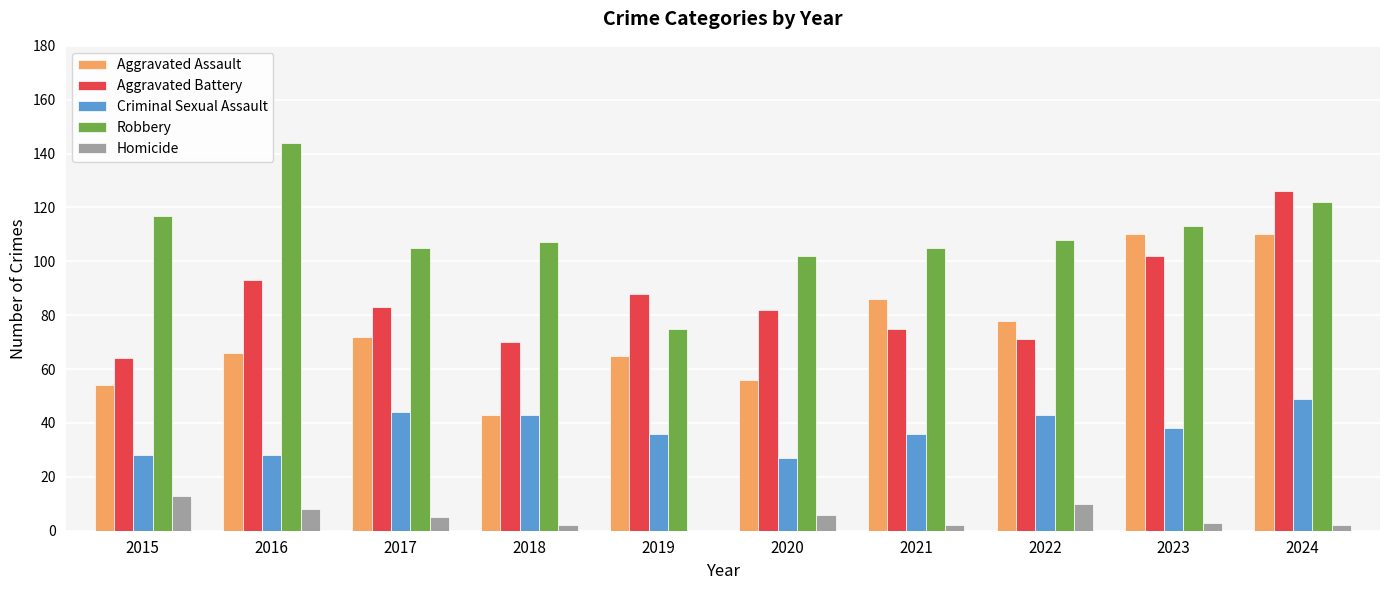

At which label is Aggravated Battery closest to 95?

2016